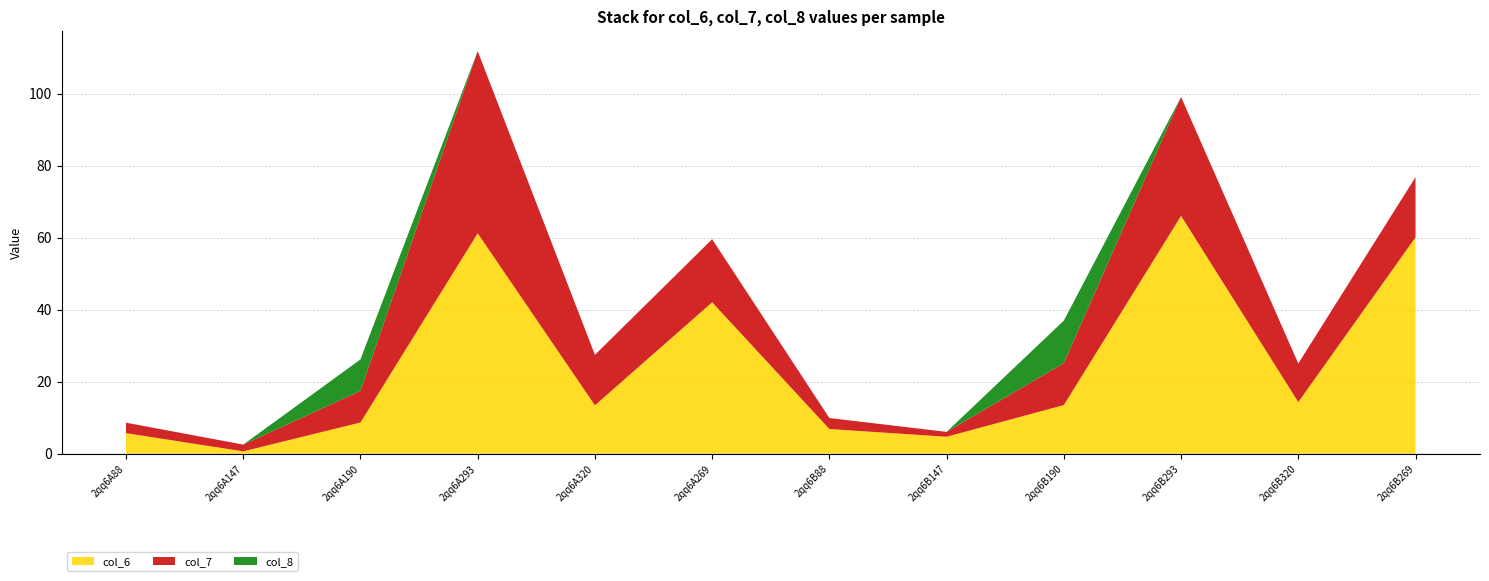

Reading left to right, transcribe all the data shown in this chart.

col_6: 2qq6A88=5.7	2qq6A147=0.6	2qq6A190=8.6	2qq6A293=61.2	2qq6A320=13.4	2qq6A269=42.0	2qq6B88=6.8	2qq6B147=4.7	2qq6B190=13.5	2qq6B293=66.0	2qq6B320=14.3	2qq6B269=60.1
col_7: 2qq6A88=2.9	2qq6A147=1.9	2qq6A190=8.8	2qq6A293=50.6	2qq6A320=14.0	2qq6A269=17.5	2qq6B88=3.0	2qq6B147=1.4	2qq6B190=11.7	2qq6B293=33.0	2qq6B320=10.7	2qq6B269=16.7
col_8: 2qq6A88=0.0	2qq6A147=0.0	2qq6A190=8.7	2qq6A293=0.0	2qq6A320=0.0	2qq6A269=0.0	2qq6B88=0.0	2qq6B147=0.0	2qq6B190=11.8	2qq6B293=0.0	2qq6B320=0.0	2qq6B269=0.0